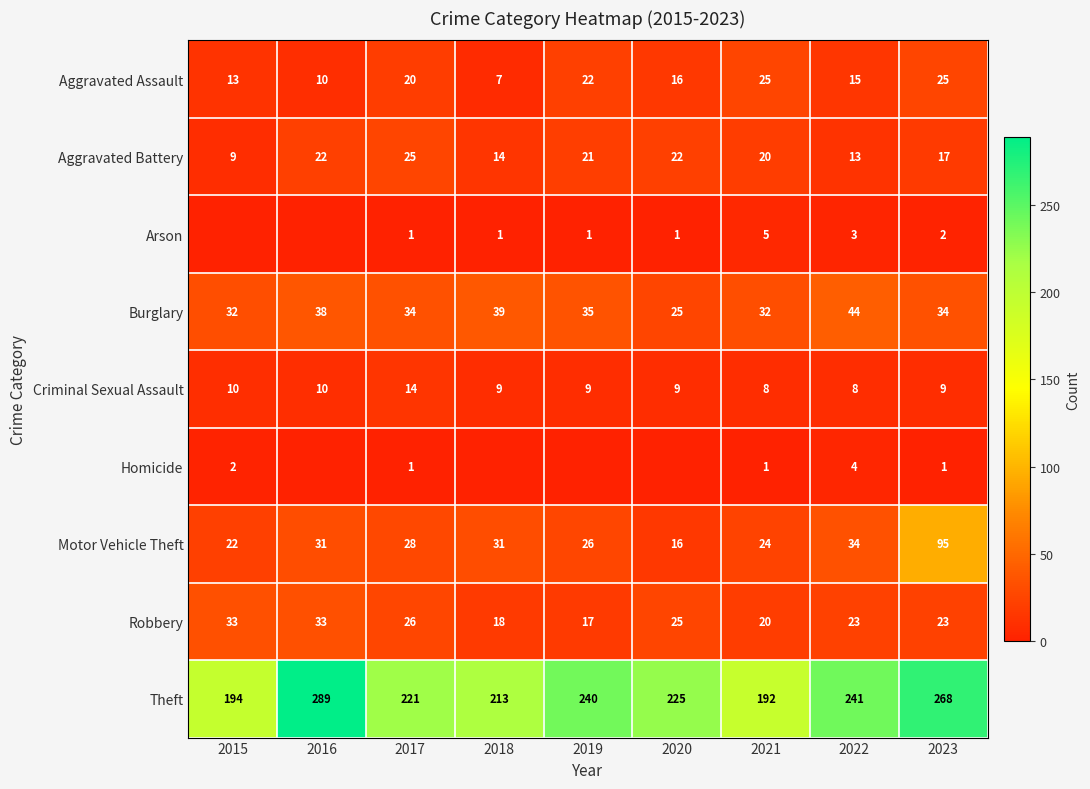

What is the sum of all Motor Vehicle Theft values?

307